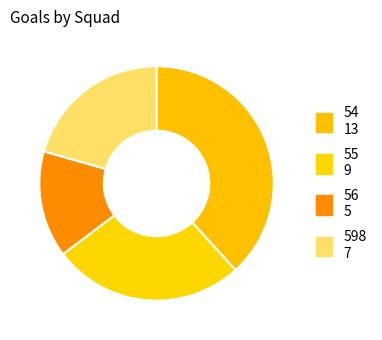

Rank the categories by value from highest to lowest.

54, 55, 598, 56